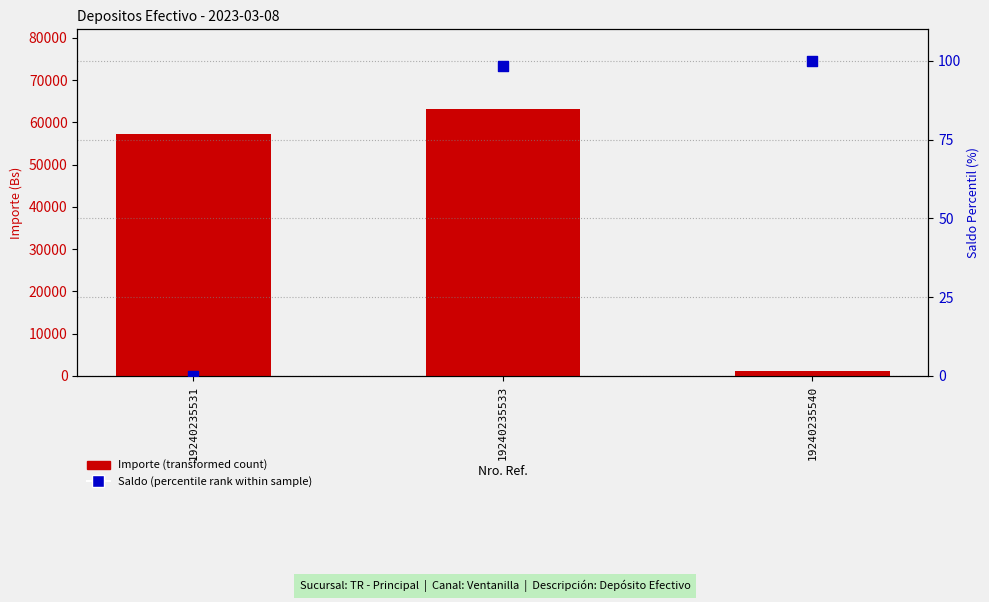

At how many categories does at least one series exceed 51083?

2